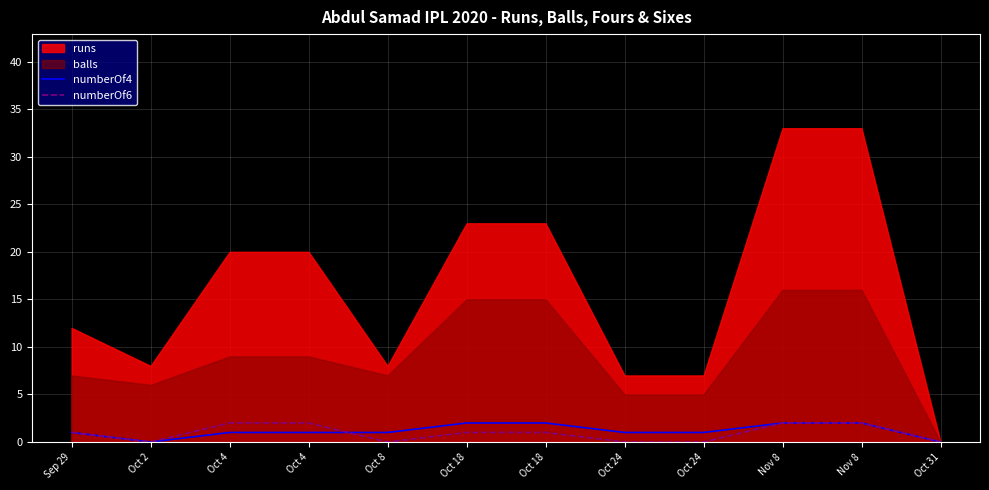

The numberOf6 series shows -1 at Oct 2. True or false?

False